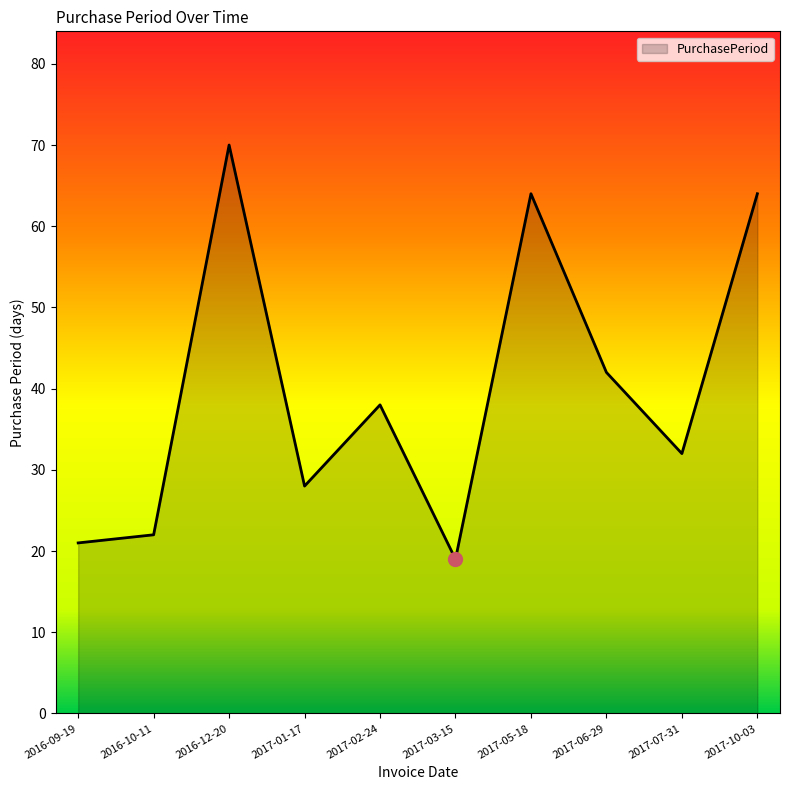

What value does the data have at 2017-05-18, to the nearest 10?

60